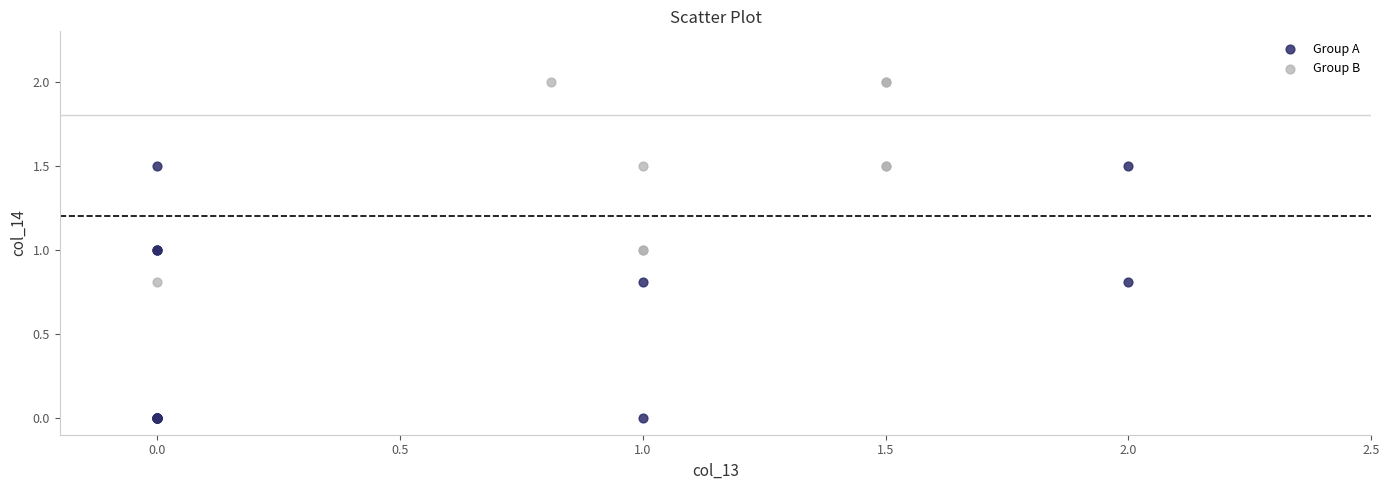

What are all the series names shown in the legend?

Group A, Group B